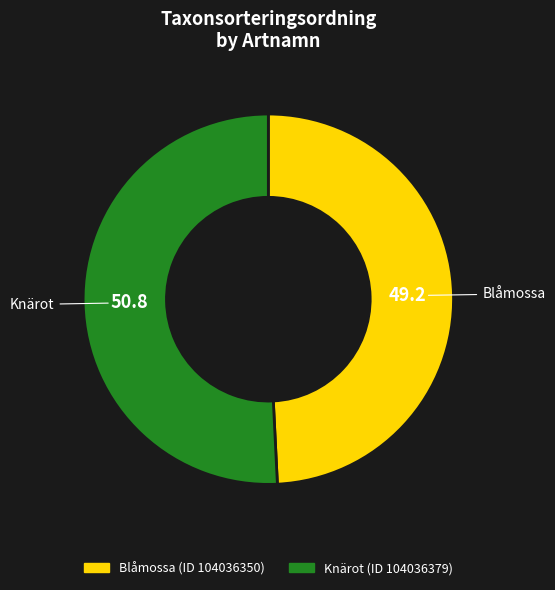

Is there a majority slice in this chart?

Yes